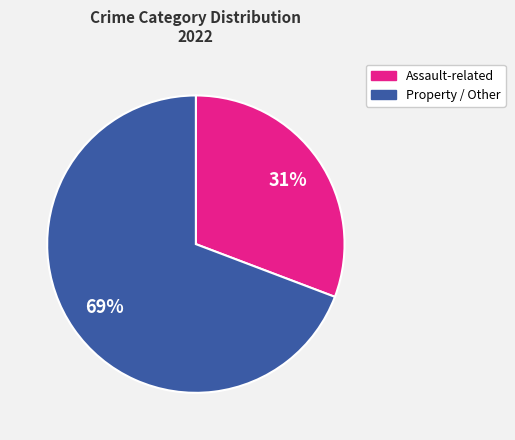

To the nearest percent, what is the average slice percentage?

50%